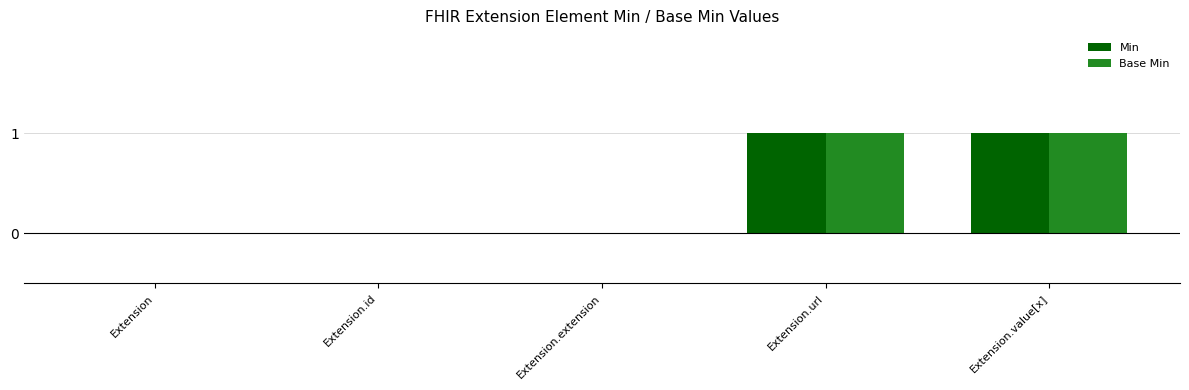

Is the value of Base Min at Extension greater than the value of Min at Extension.url?

No